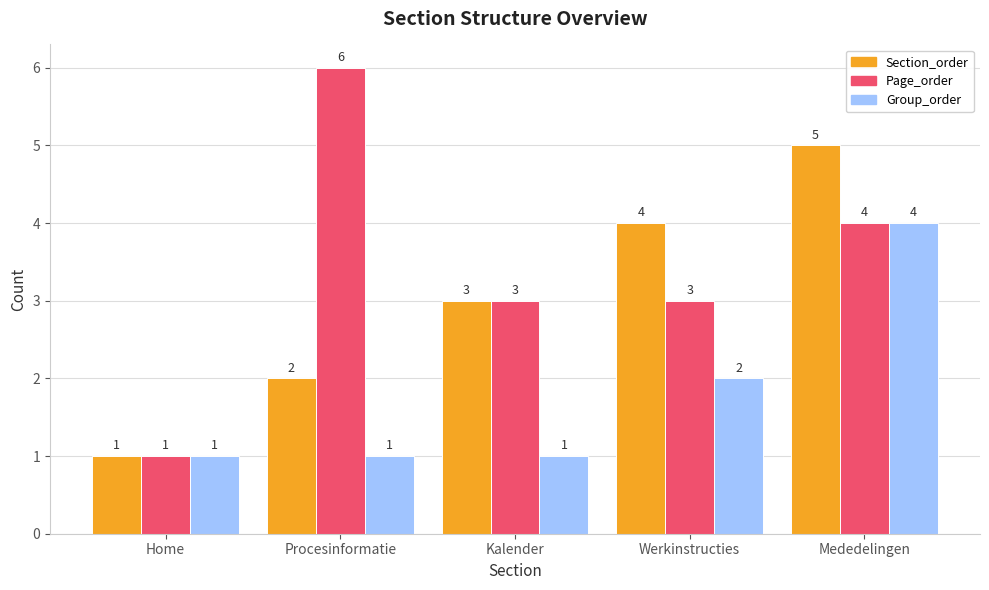

How many values in the Section_order series are below 3?

2